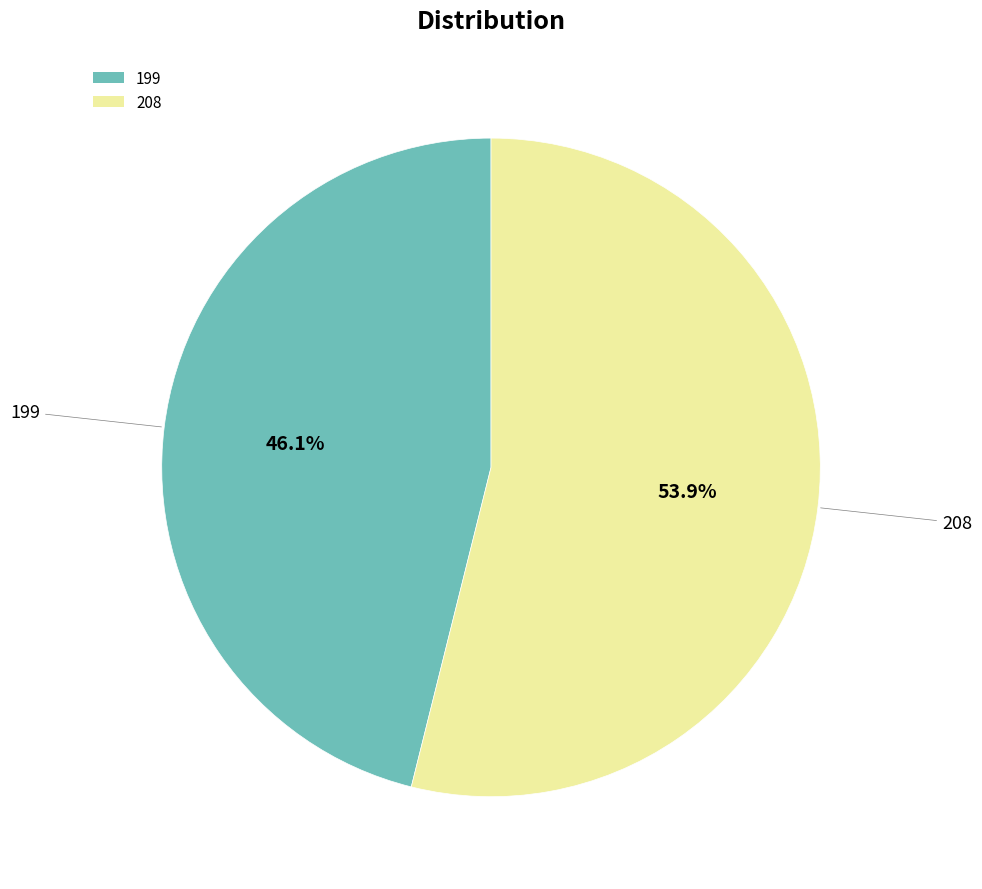

What percentage is the 199 slice, to the nearest percent?

46%